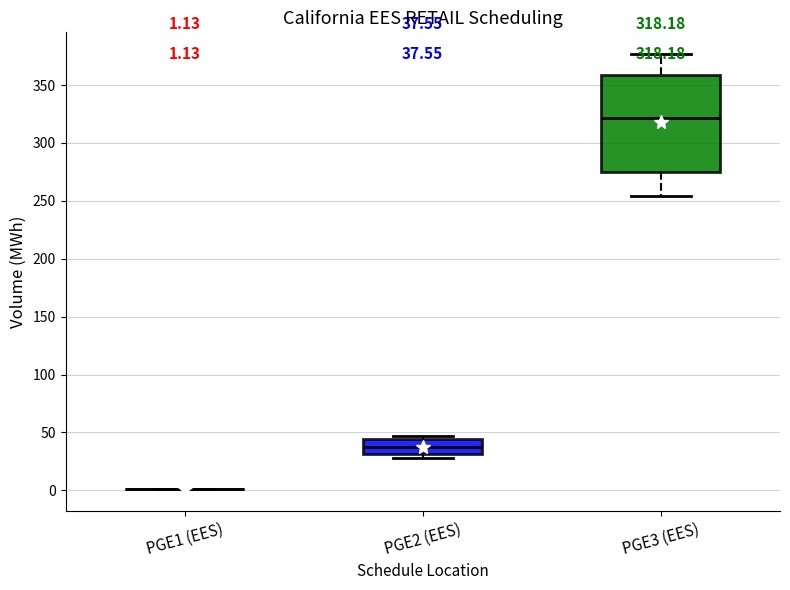

Which box is the tallest, from its lower edge to its upper edge?

PGE3 (EES)